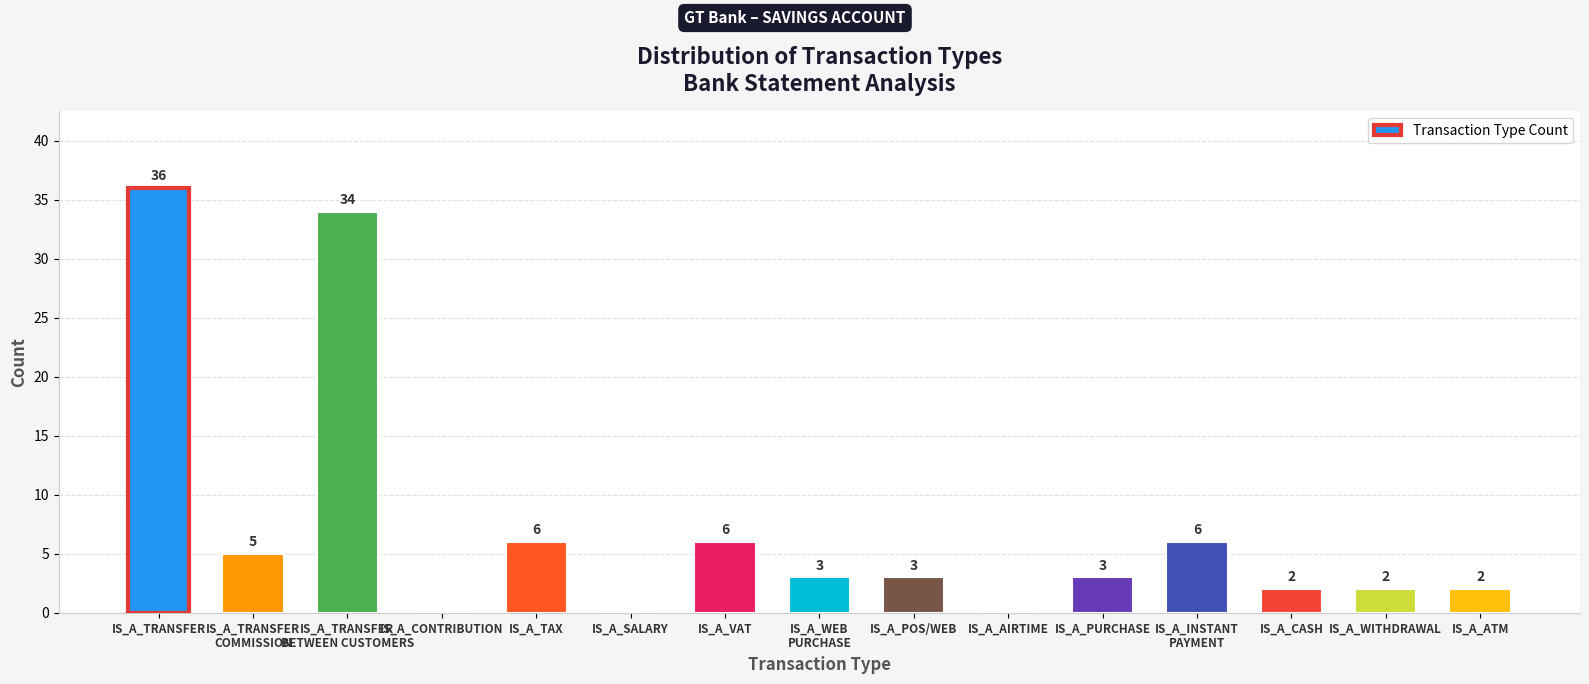

At which label does the data first exceed 3?

IS_A_TRANSFER